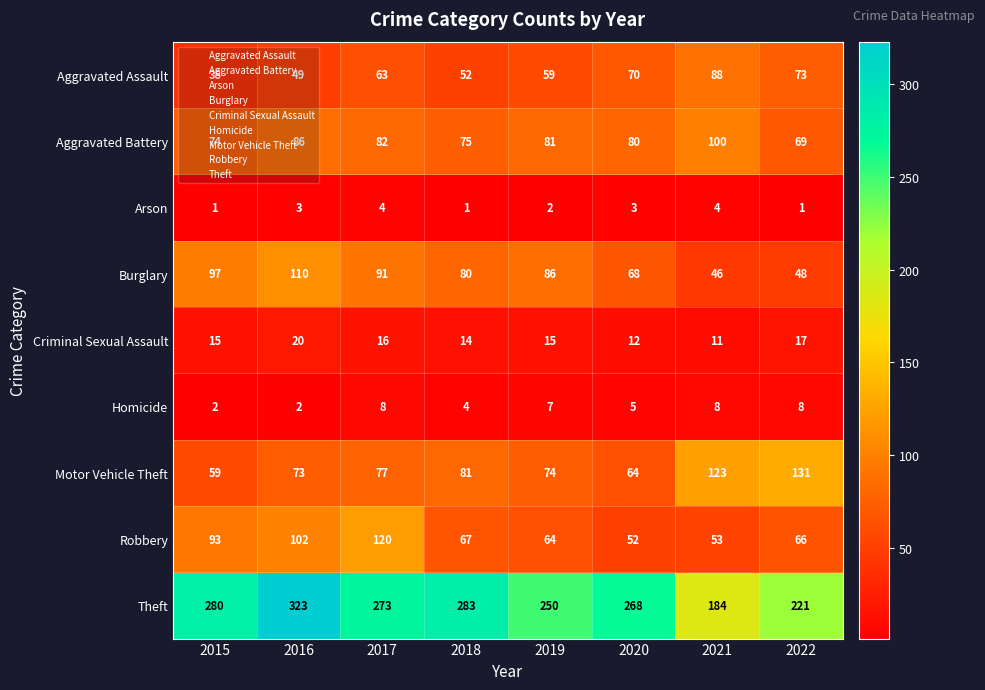

Which series changed the most between 2017 and 2021?

Theft